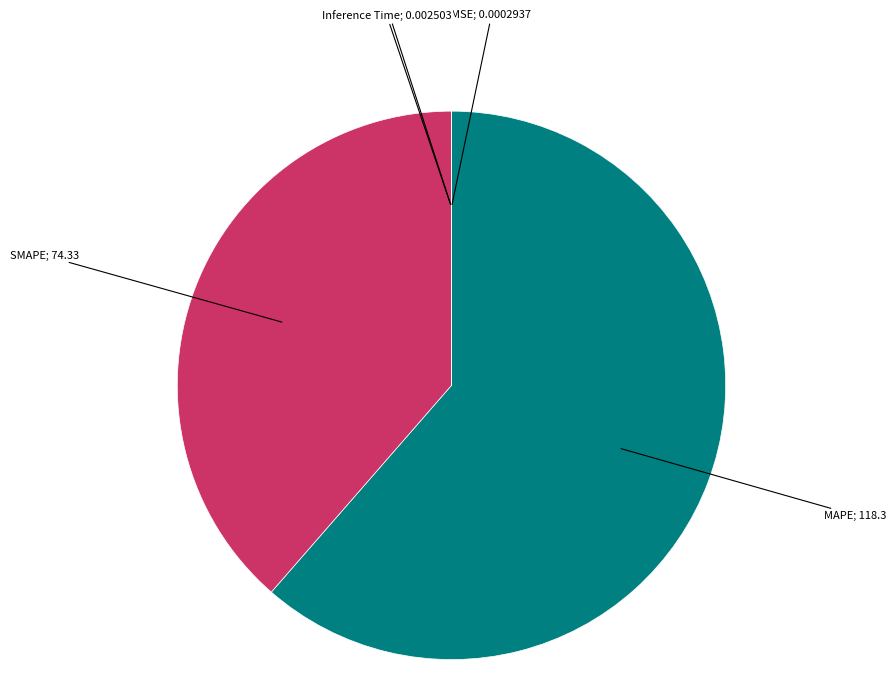

Is there any slice that represents more than half of the pie?

Yes